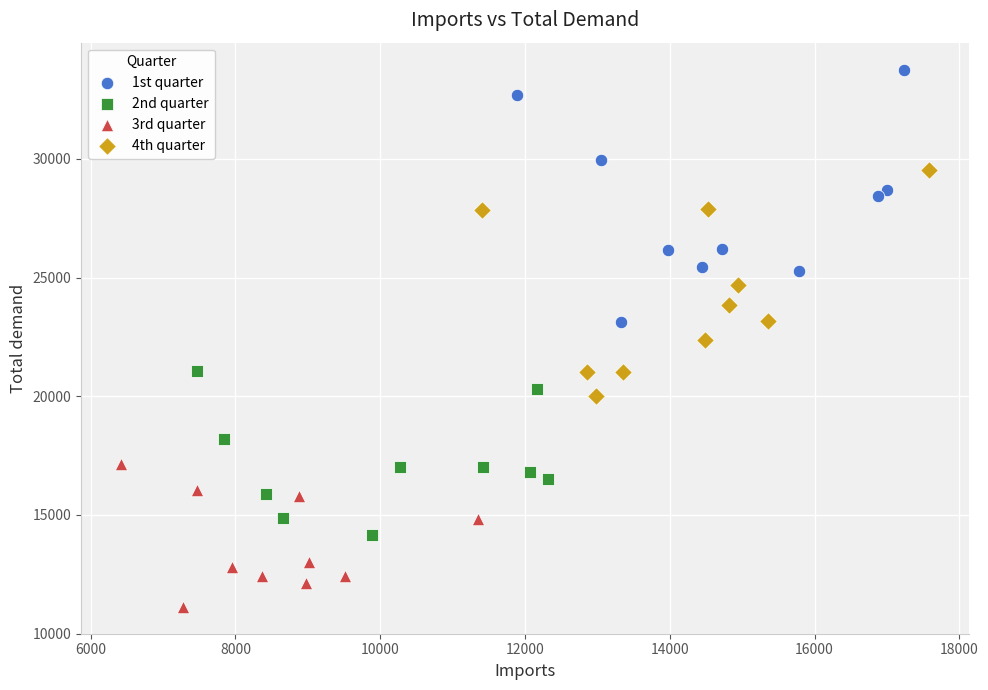

Which series reaches the minimum Y coordinate?

3rd quarter